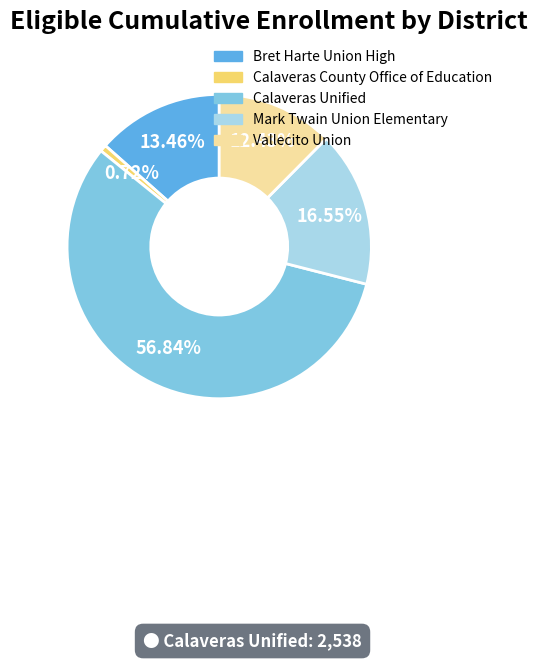

How many slices are in this pie chart?

5